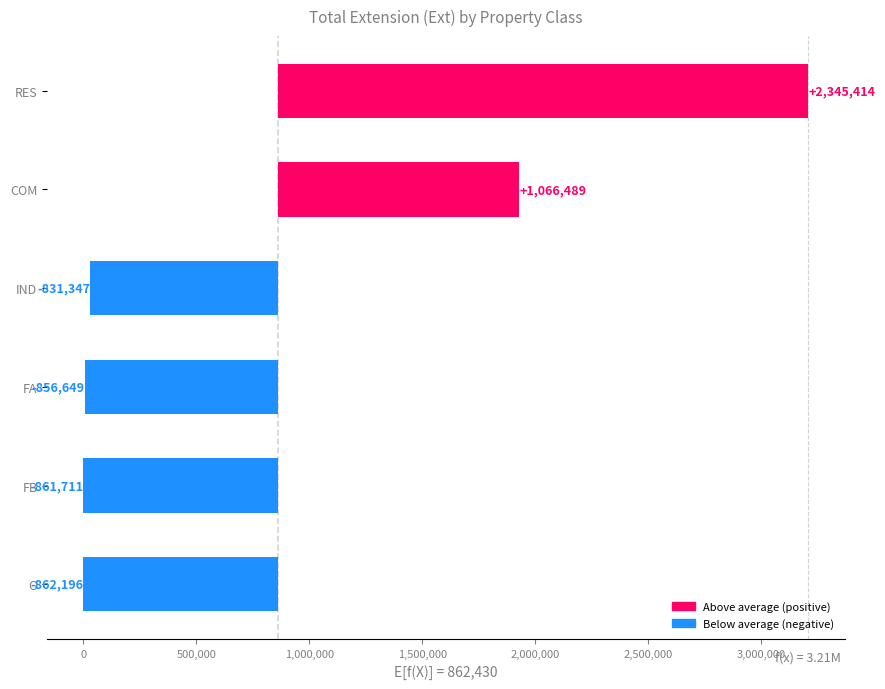

What is the maximum value shown in the chart?

2345413.9